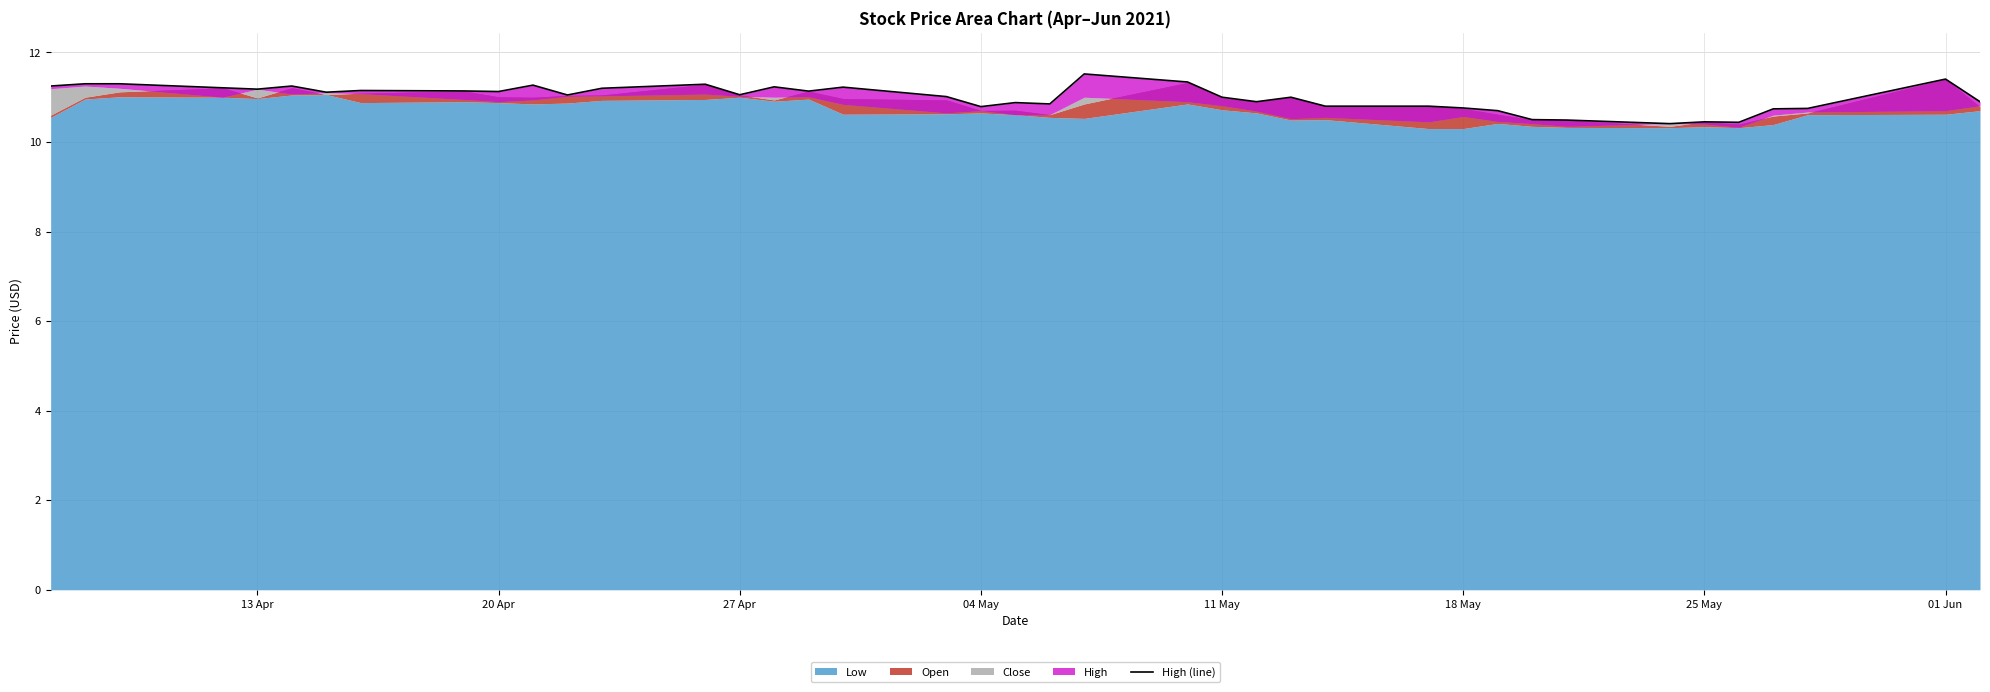

The chart shows a value of 20.1 at 13 Apr. True or false?

False